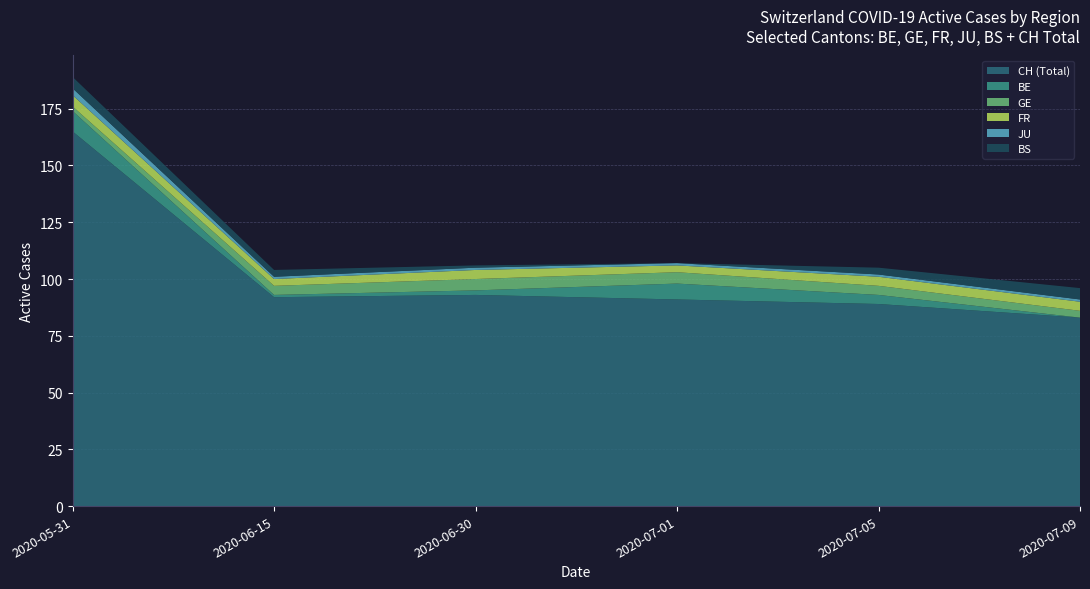

Which category has the highest value in the CH (Total) series?

2020-05-31